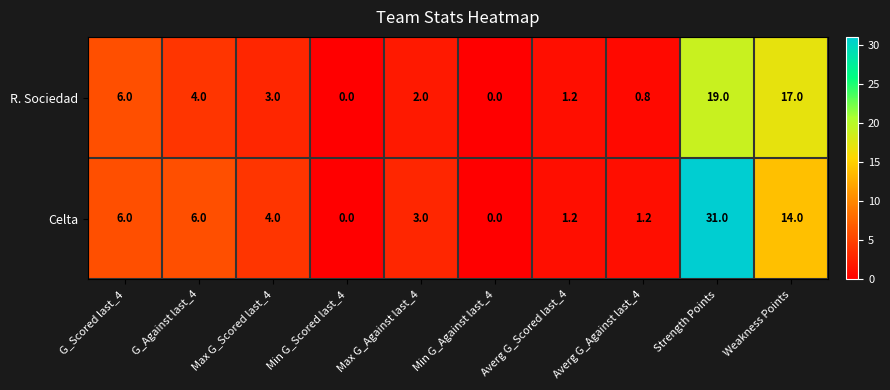

What is the total value across all series at G_Scored last_4?

12.0